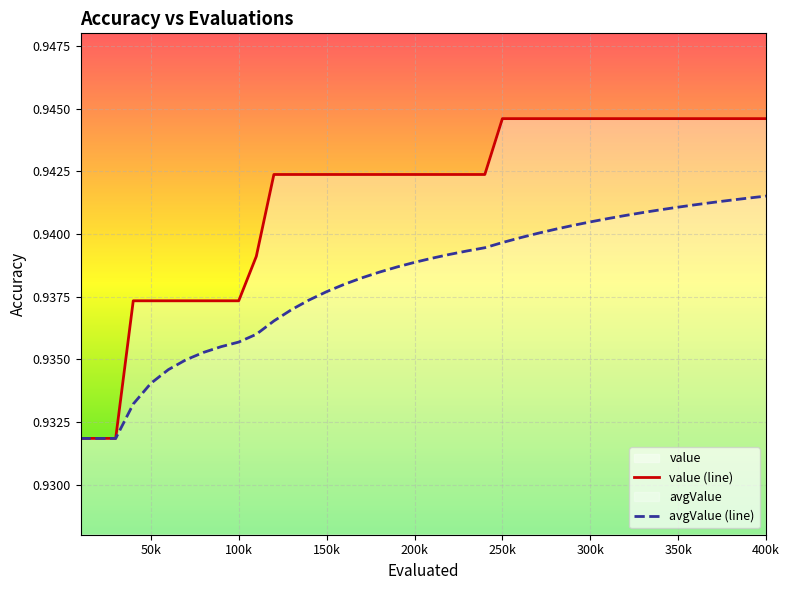

Which series has the widest spread of values?

value (line)